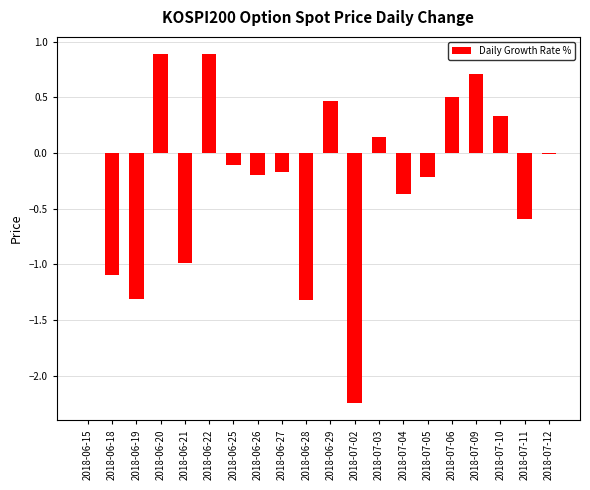

Between 2018-07-04 and 2018-06-25, which is larger?

2018-06-25